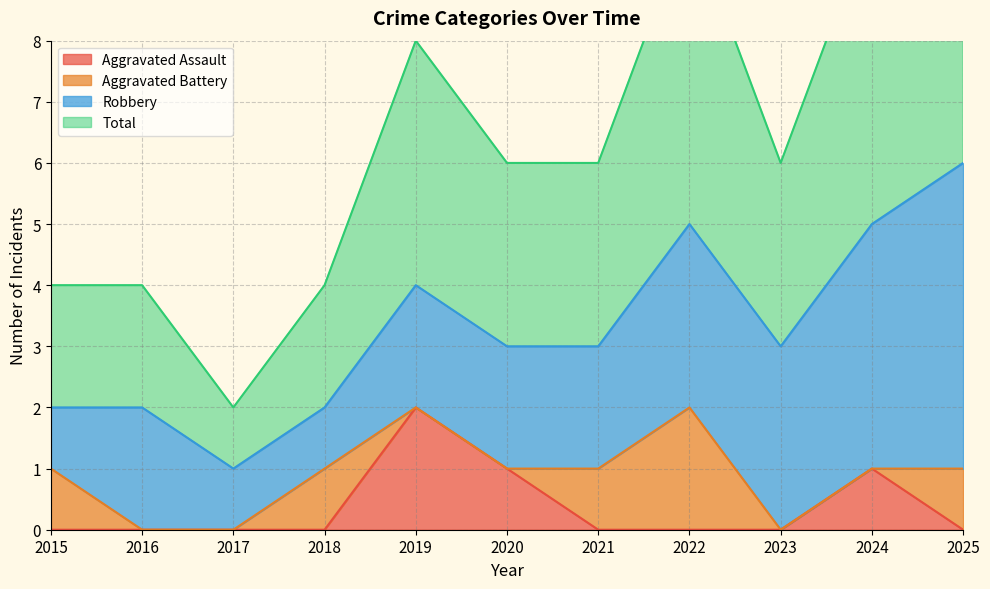

How many interior local peaks does the Aggravated Assault series have?

2